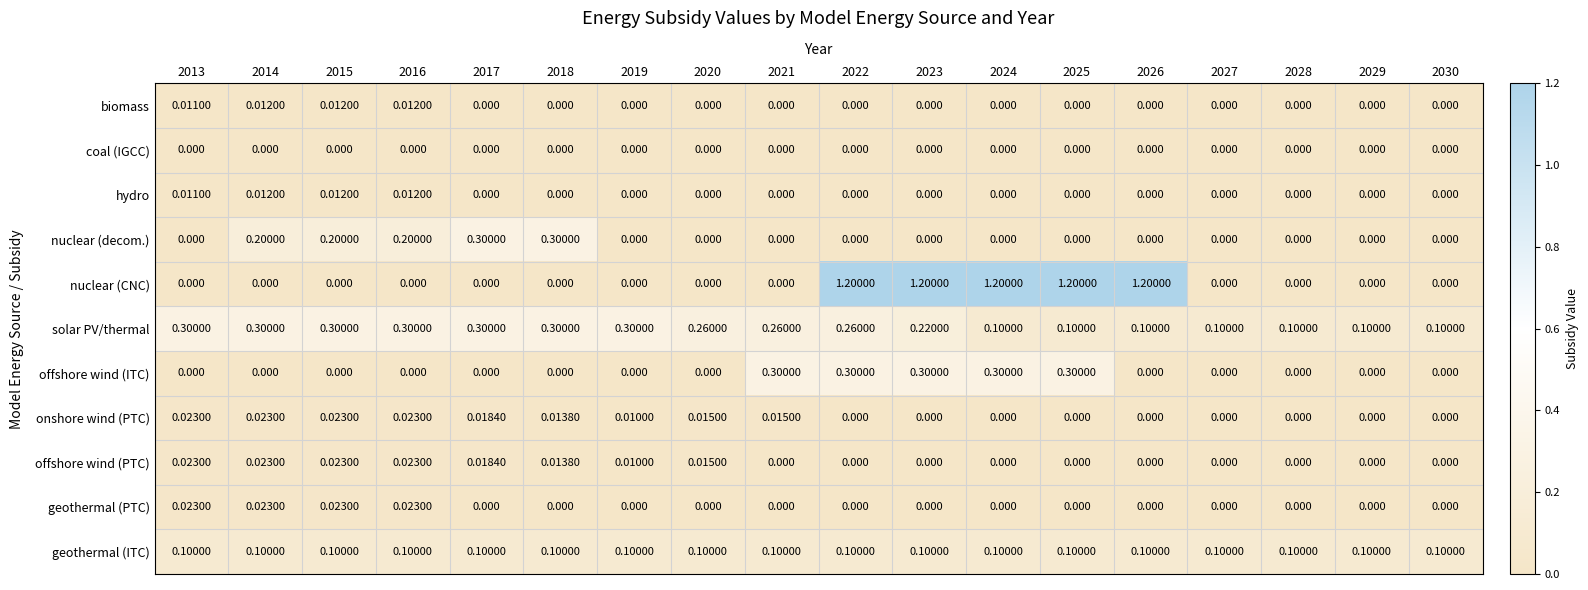

Which series changed the most between 2013 and 2027?

solar PV/thermal